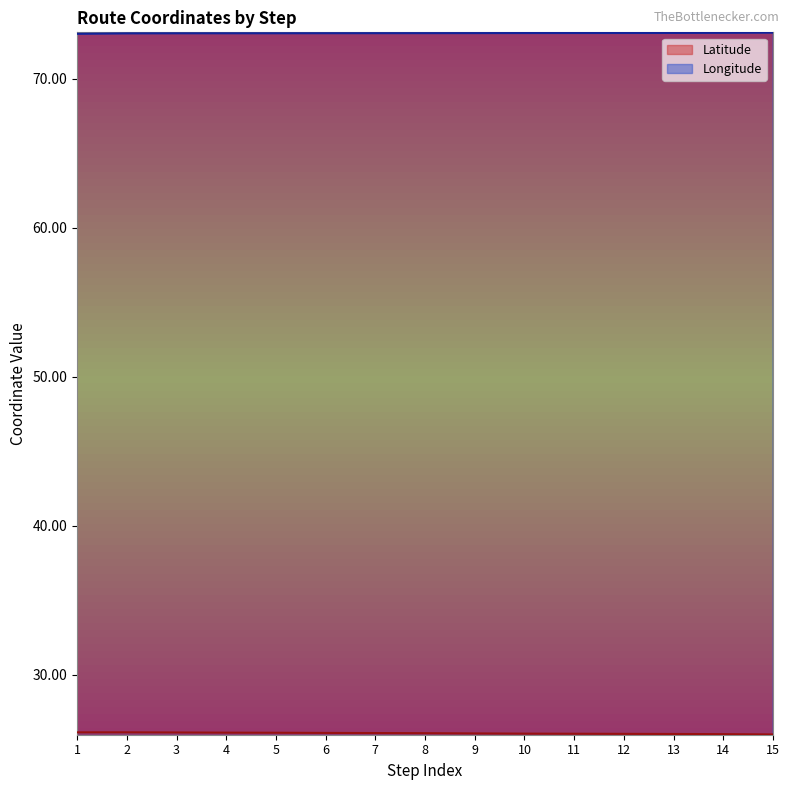

True or false: Longitude and Latitude intersect in this chart.

False